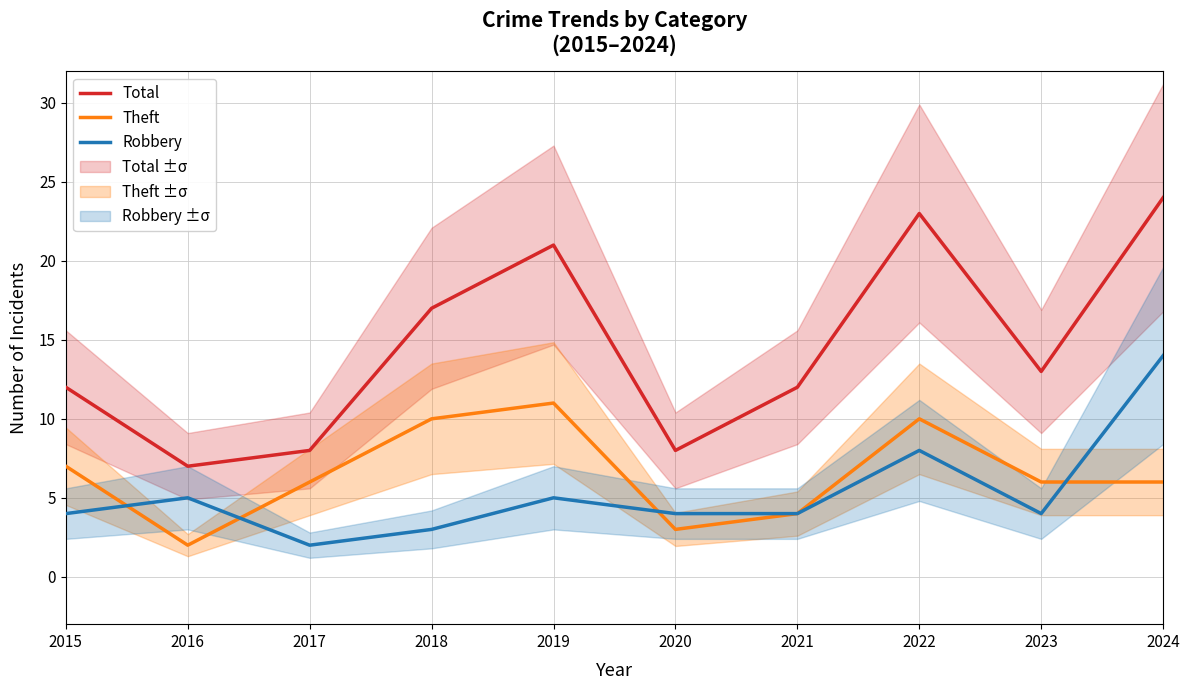

What is the average value of the Theft series?

6